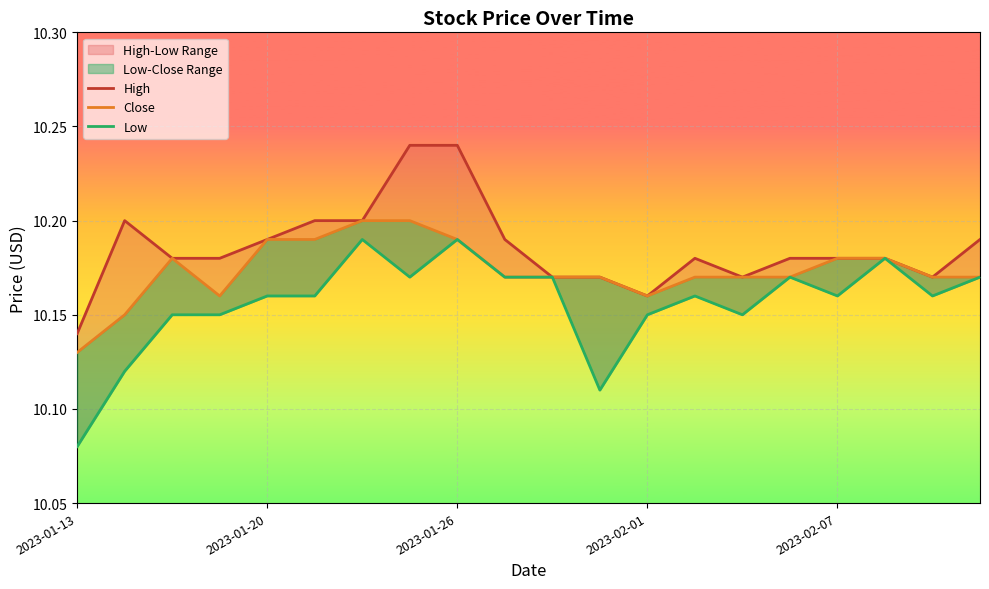

Is this an area chart (filled region under the line)?

No